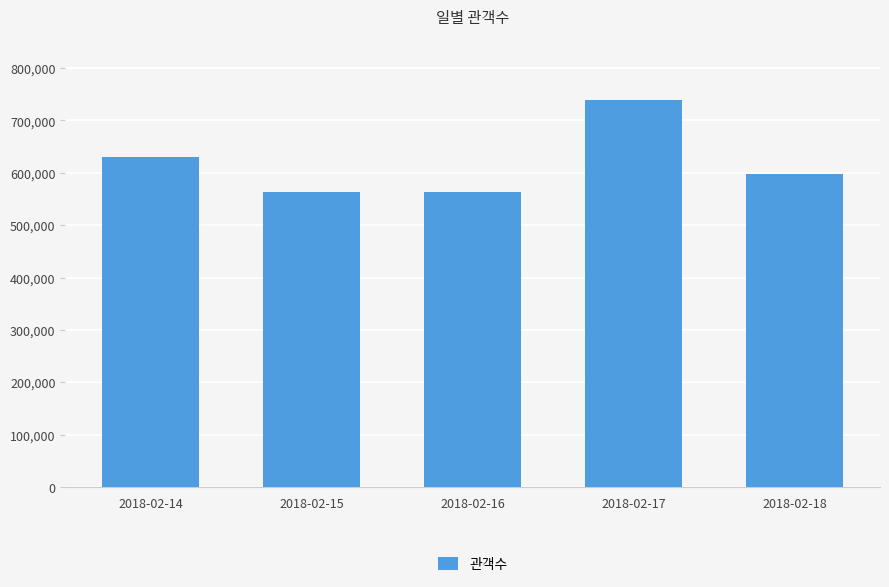

Read the value at 2018-02-18, to the nearest 10.

598420